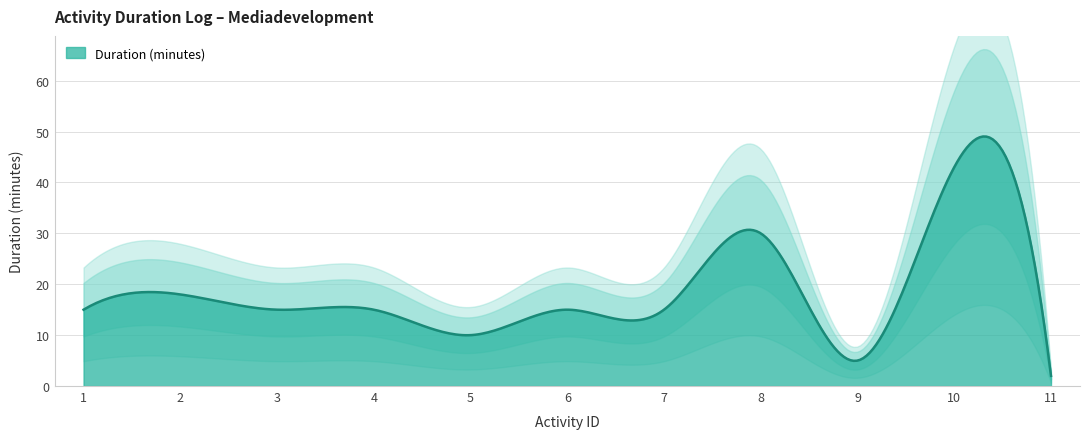

Which label corresponds to the smallest value in the chart?

11